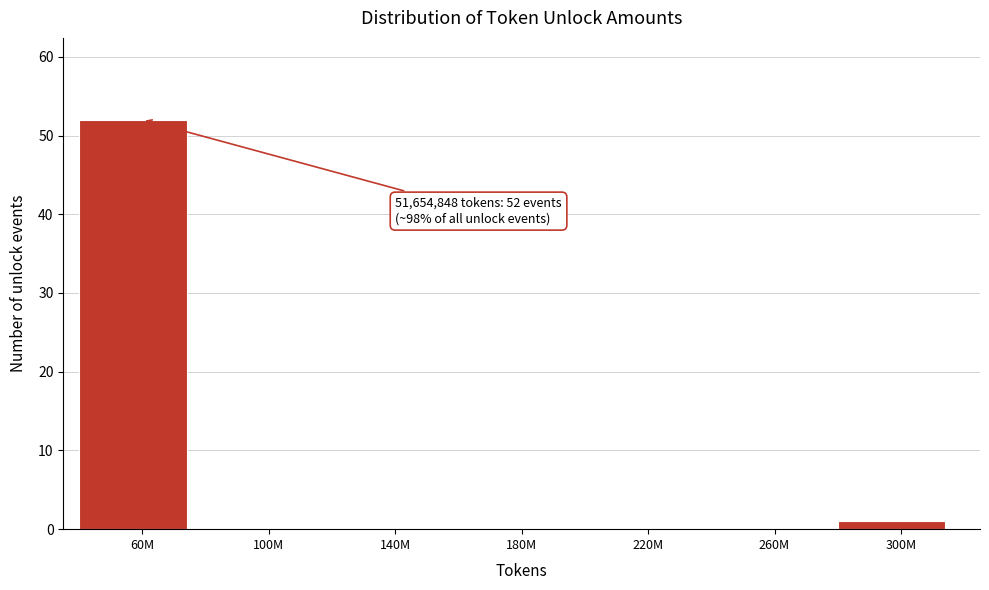

Reading left to right, what are all the values shown in this chart?

60M=52	100M=0	140M=0	180M=0	220M=0	260M=0	300M=1